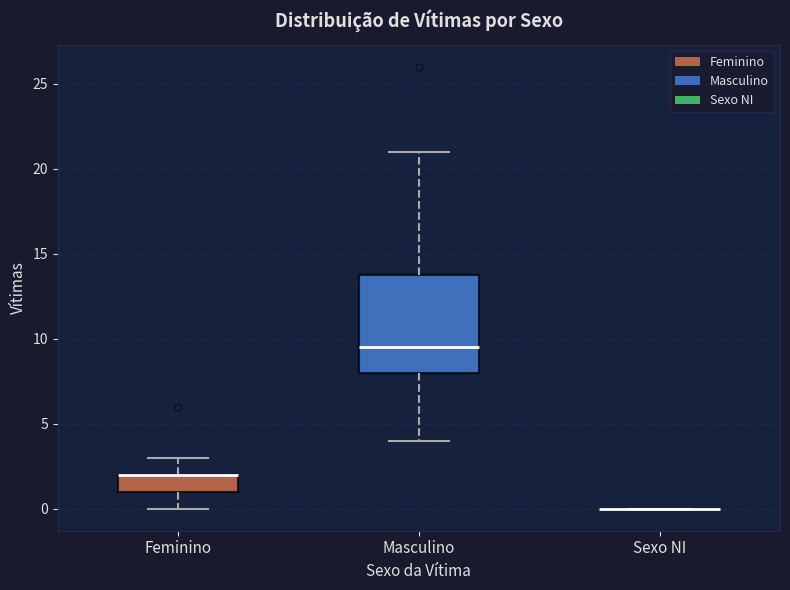

Reading left to right, read every box against the y-axis: the position of its median line, the range the box covers, and the ends of its whiskers. The values are not printed on the chart, so give them approximately, as read against the axis.

Feminino: median 2.0 (drawn on the box's upper edge), box 1.0 to 2.0, whiskers 0.0 to 3.0
Masculino: median 9.5, box 8.0 to 14.0, whiskers 4.0 to 21.0
Sexo NI: box collapsed to a line at 0.0, whiskers 0.0 to 0.0